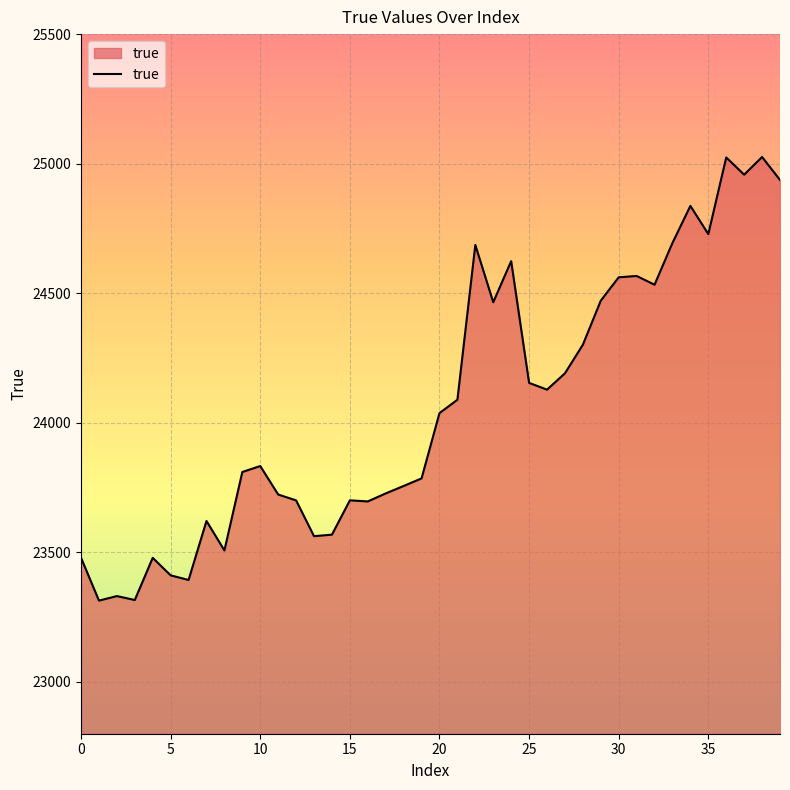

What is the greatest value displayed?

25025.8